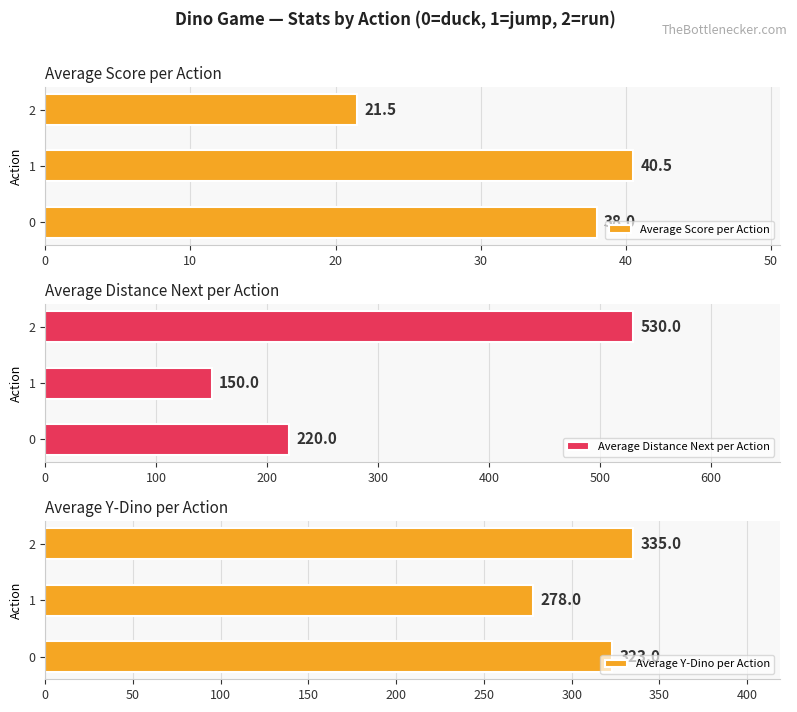

How many series are shown in this chart?

3